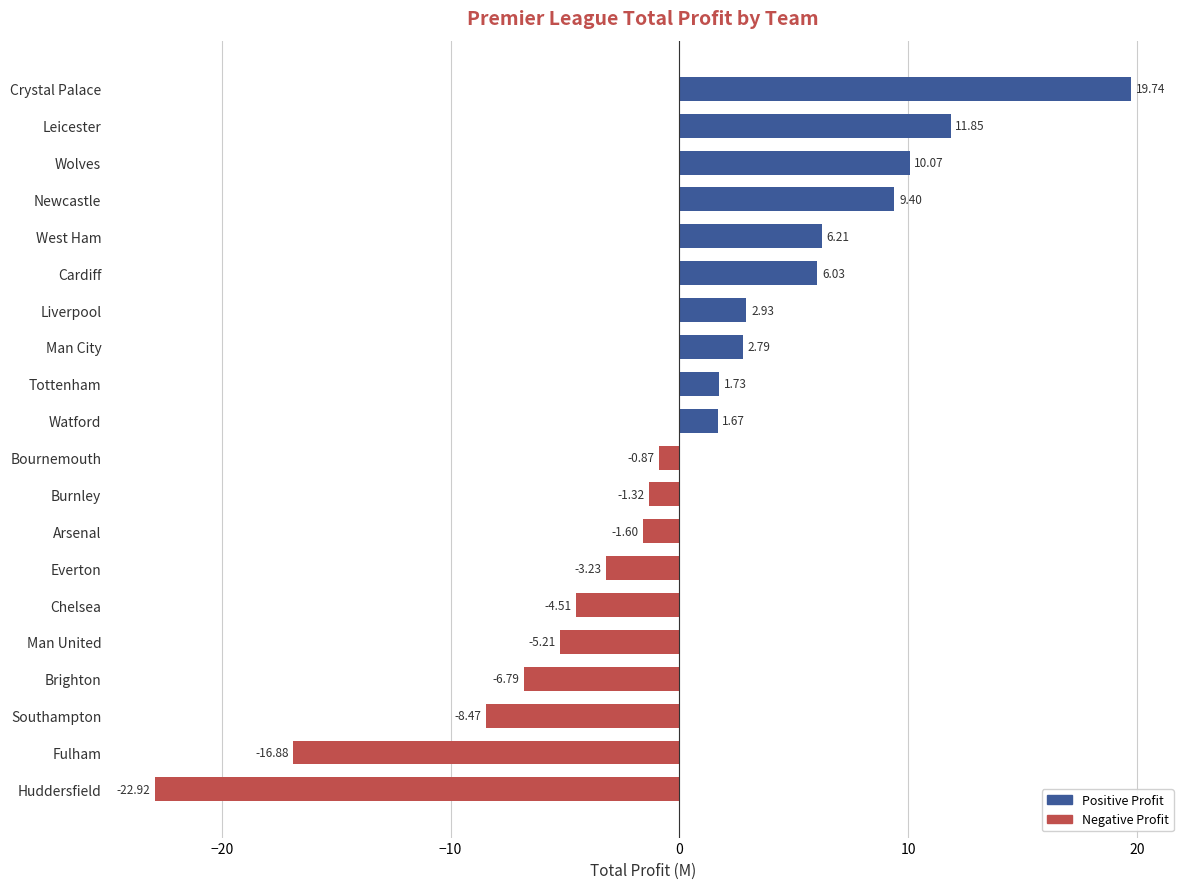

List the labels in order of value, largest first.

Crystal Palace, Leicester, Wolves, Newcastle, West Ham, Cardiff, Liverpool, Man City, Tottenham, Watford, Bournemouth, Burnley, Arsenal, Everton, Chelsea, Man United, Brighton, Southampton, Fulham, Huddersfield